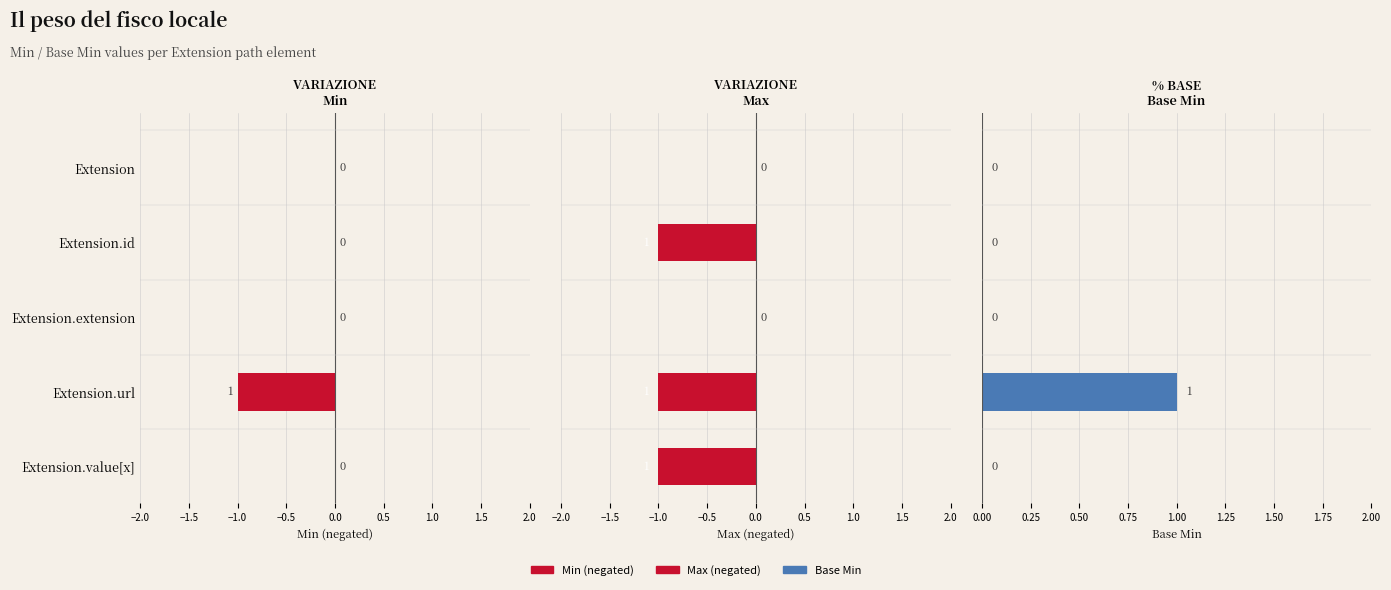

Count the number of data series in this chart.

3